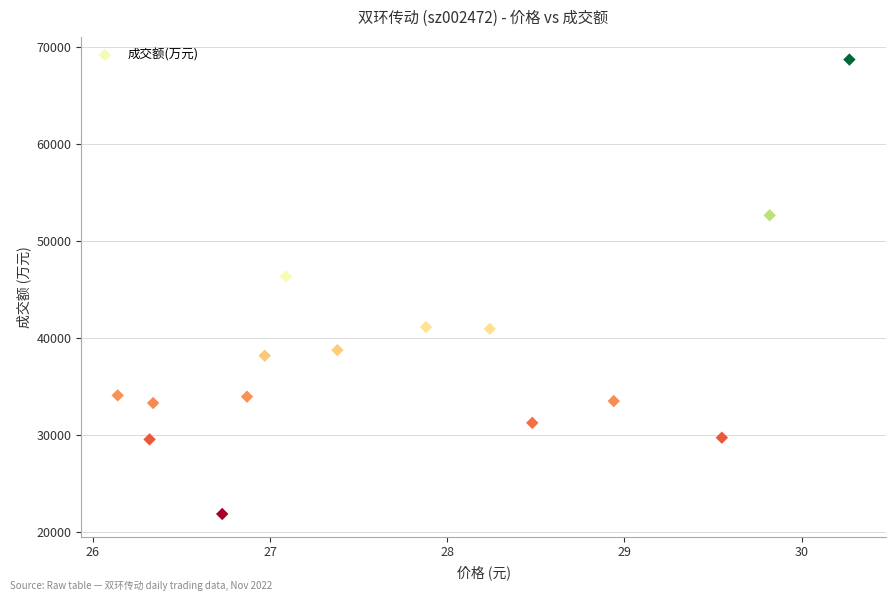

What is the range of Y values (max minus min)?

46885